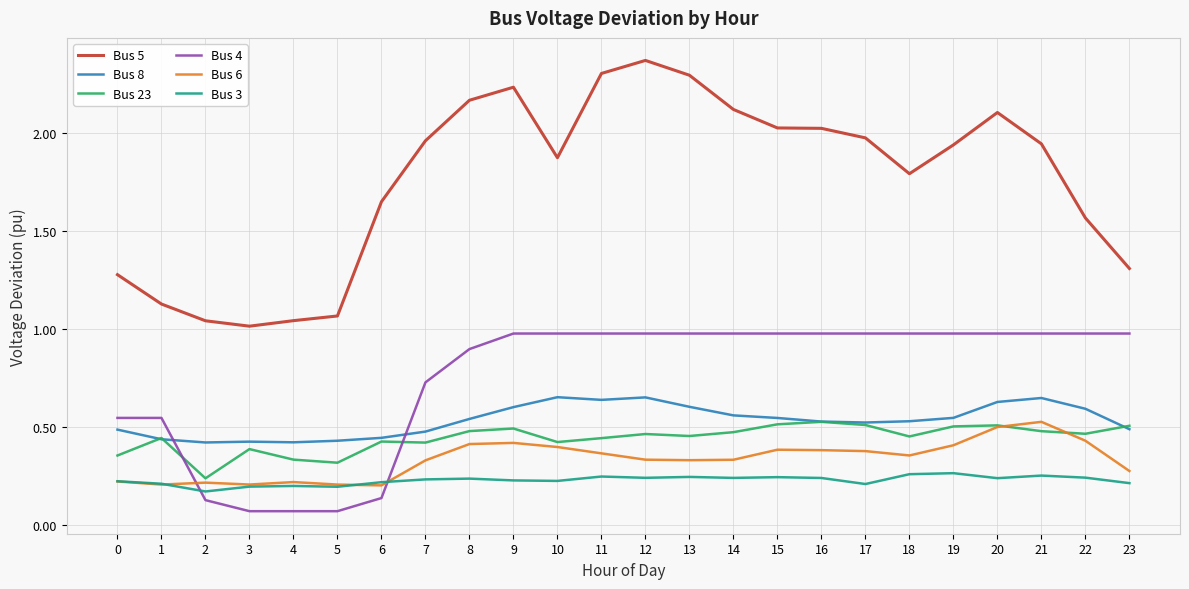

The Bus 8 series shows 0.4 at 1. True or false?

True